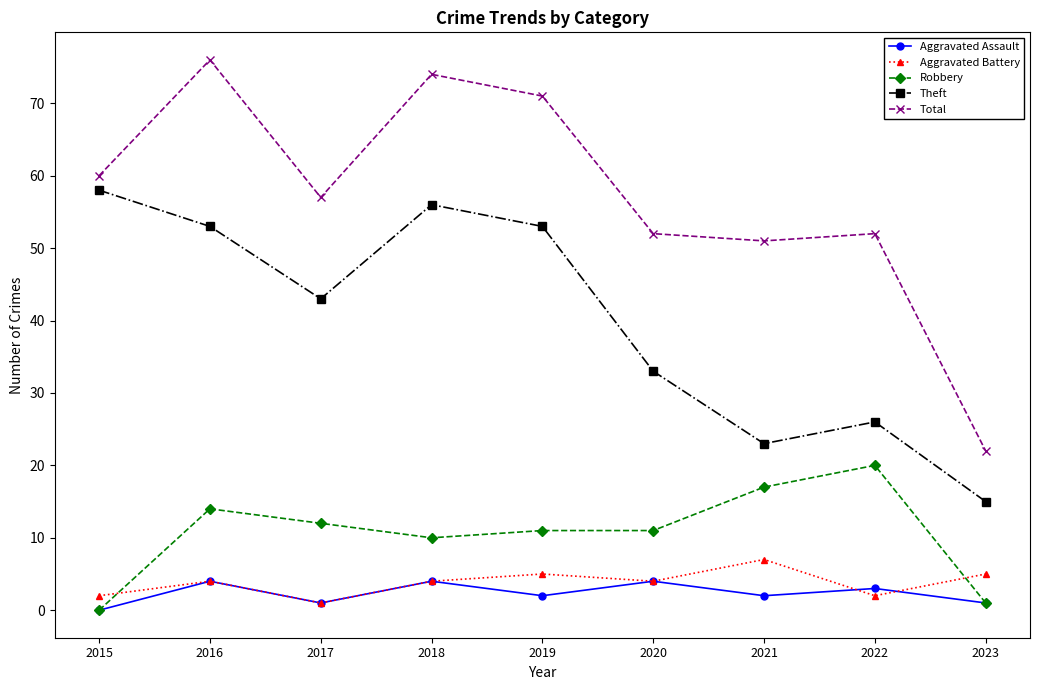

How many values in the Theft series are below 43?

4